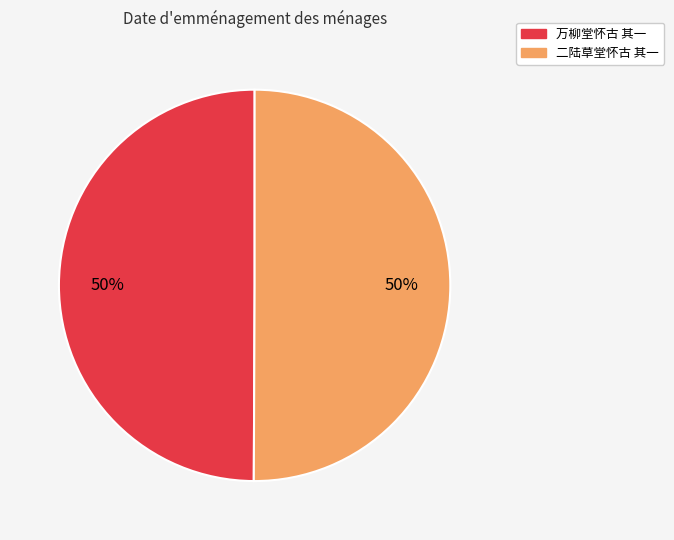

What percentage is the 二陆草堂怀古 其一 slice, to the nearest percent?

50%